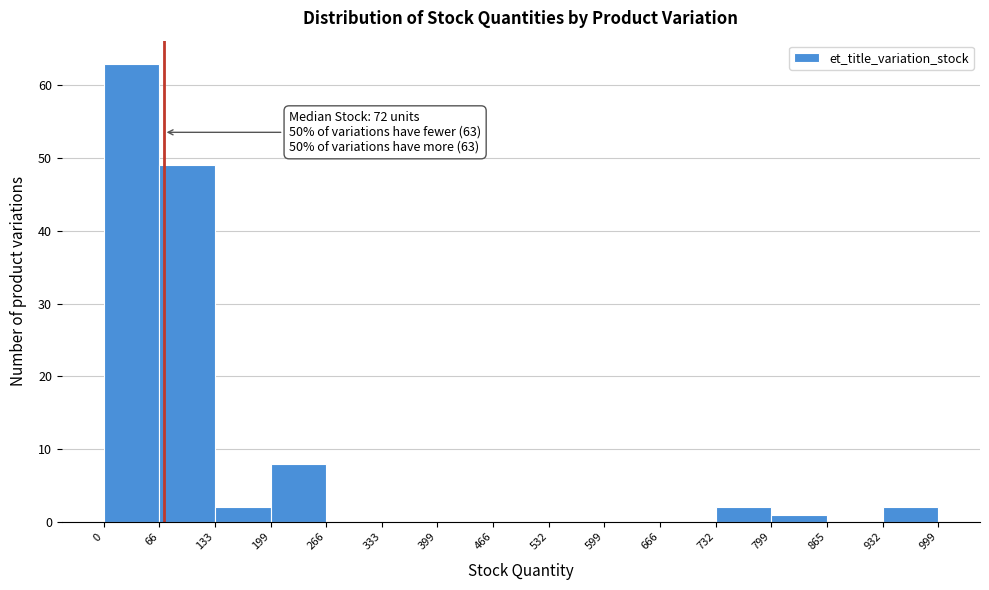

Over which range of the x-axis is the bar tallest?

0 to 66